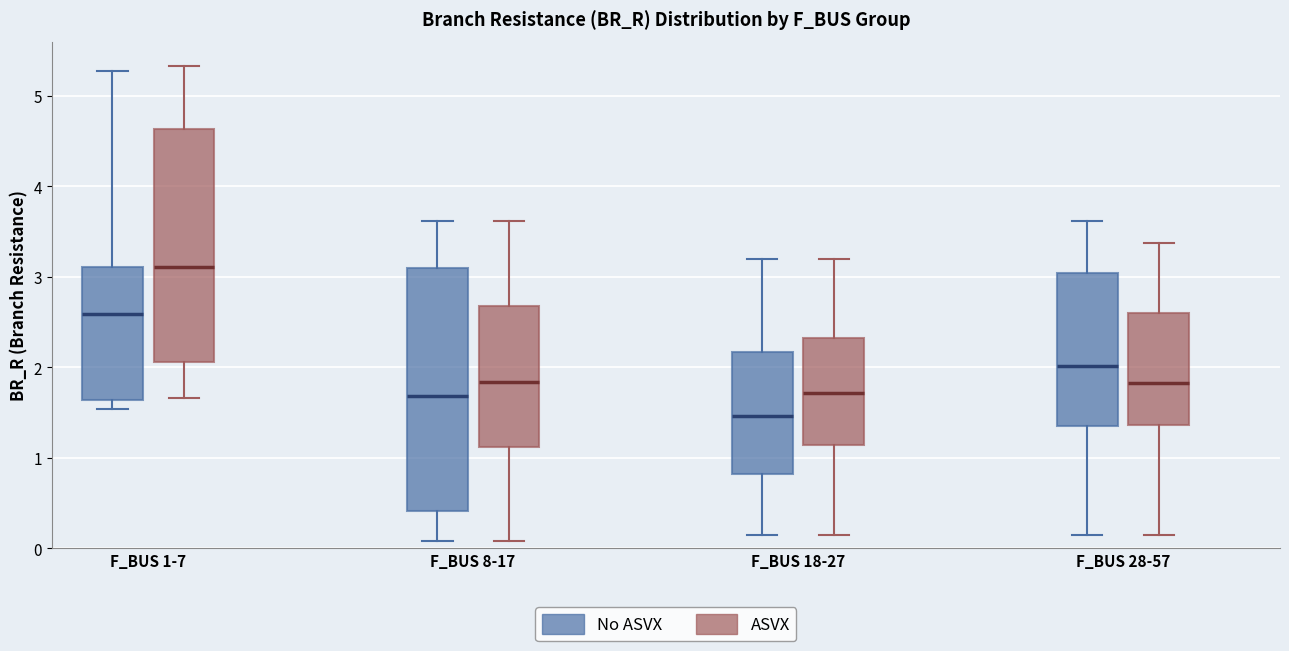

Comparing the boxes themselves (not the whiskers), which one is the tallest?

F_BUS 8-17 (No ASVX)